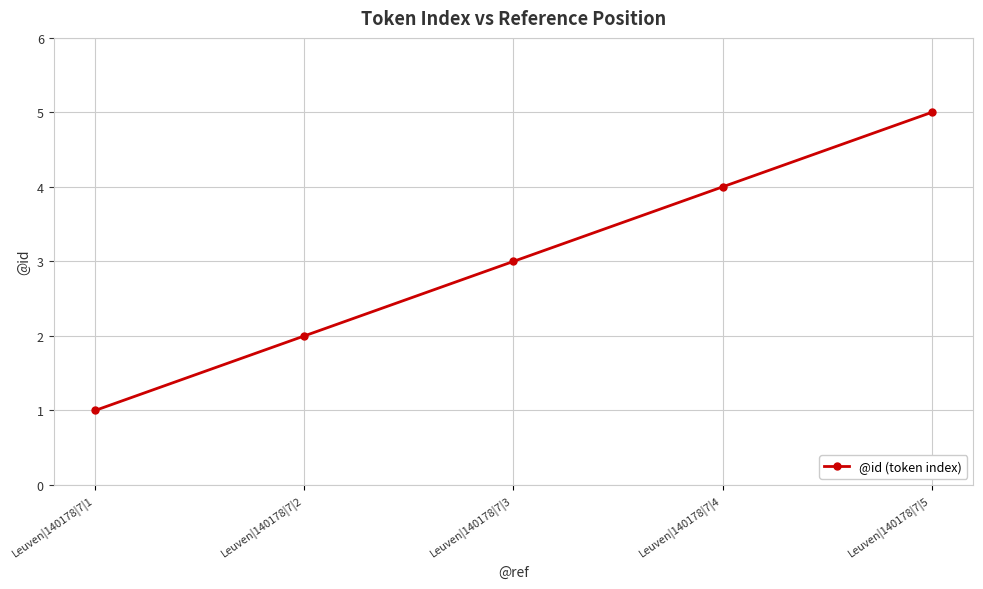

Approximately how many times larger is the value at Leuven|140178|7|2 compared to Leuven|140178|7|3?

0.7